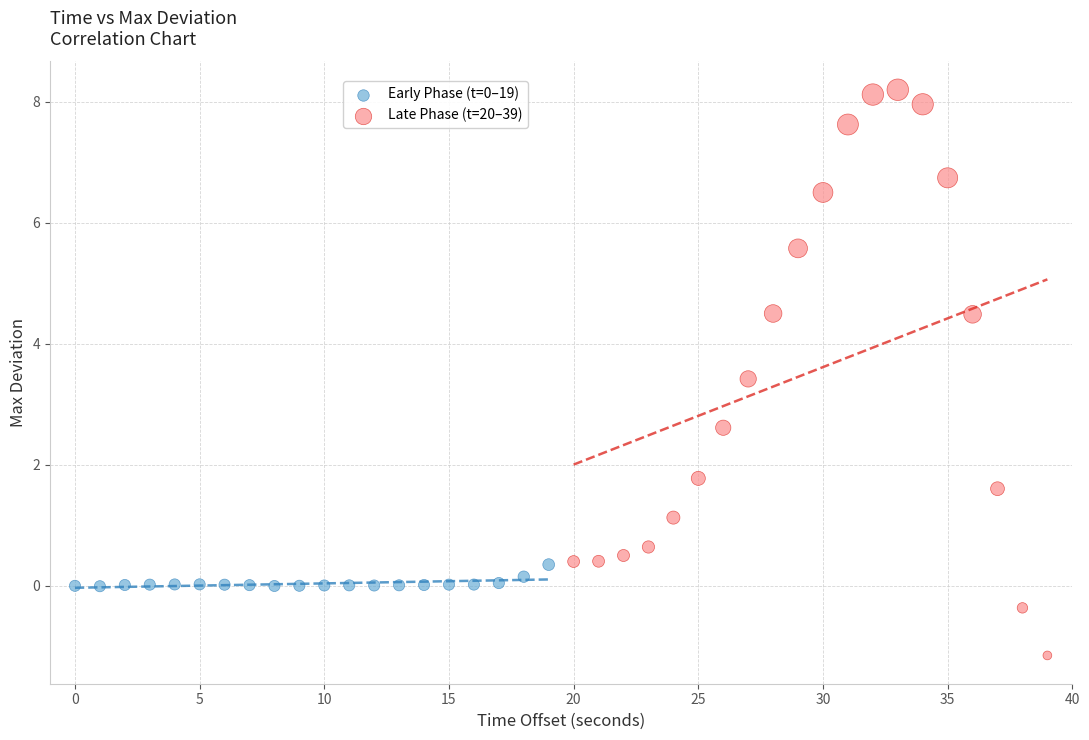

Which series contains the lowest Y value?

Late Phase (t=20–39)